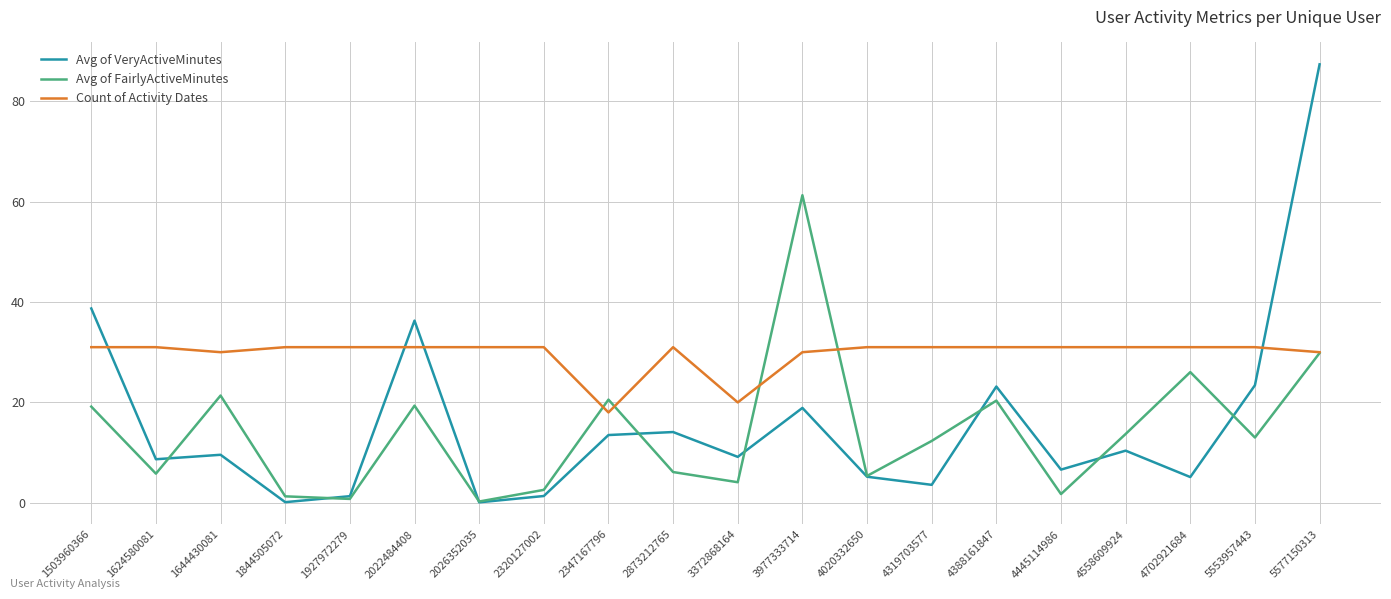

Which category has the highest value across all series?

5577150313